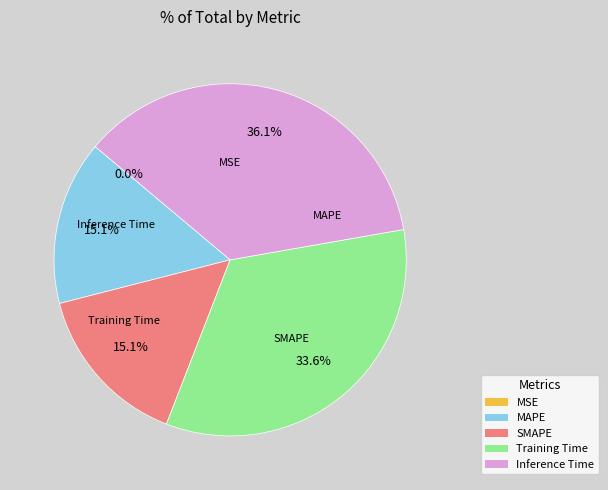

Is it true that SMAPE is 15% of the pie?

True